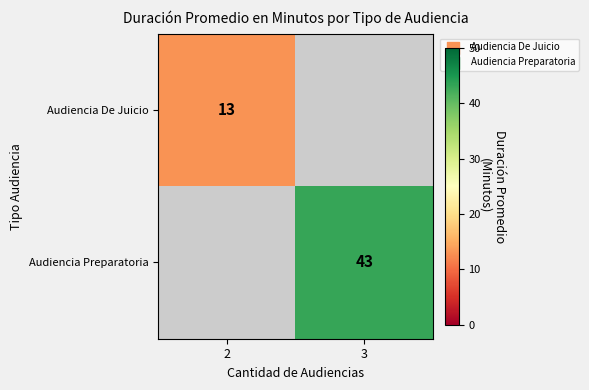

The Audiencia Preparatoria series shows 43 at 3. True or false?

True